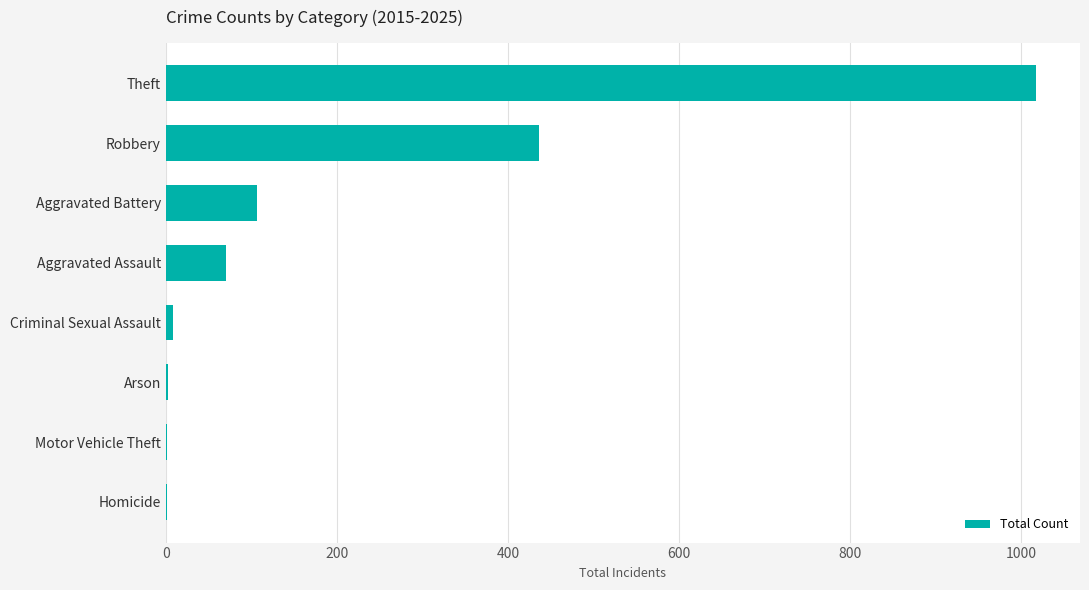

Count the number of data series in this chart.

1